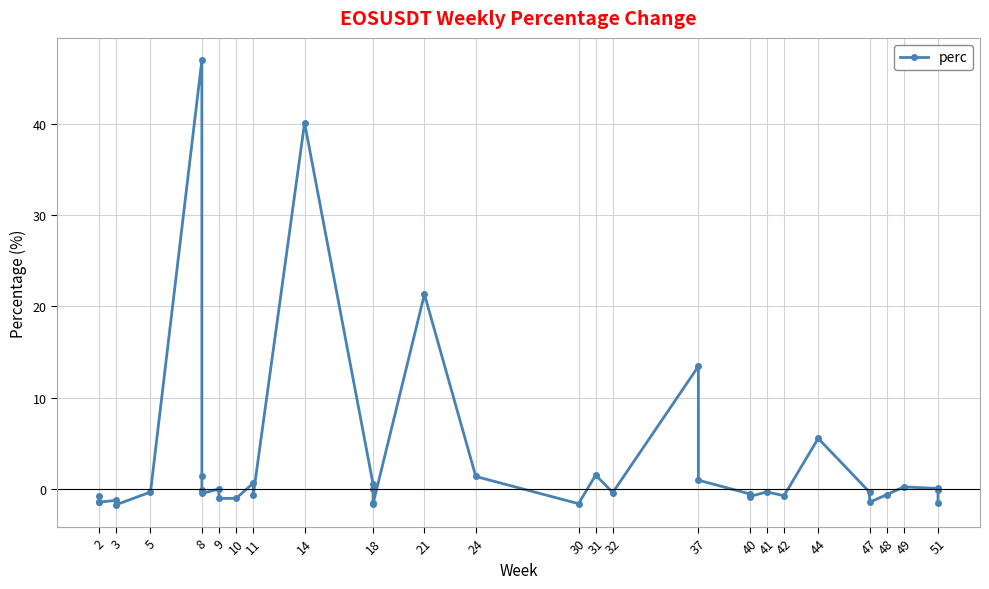

How many points are lower than both their immediate neighbors (excluding endpoints)?

11